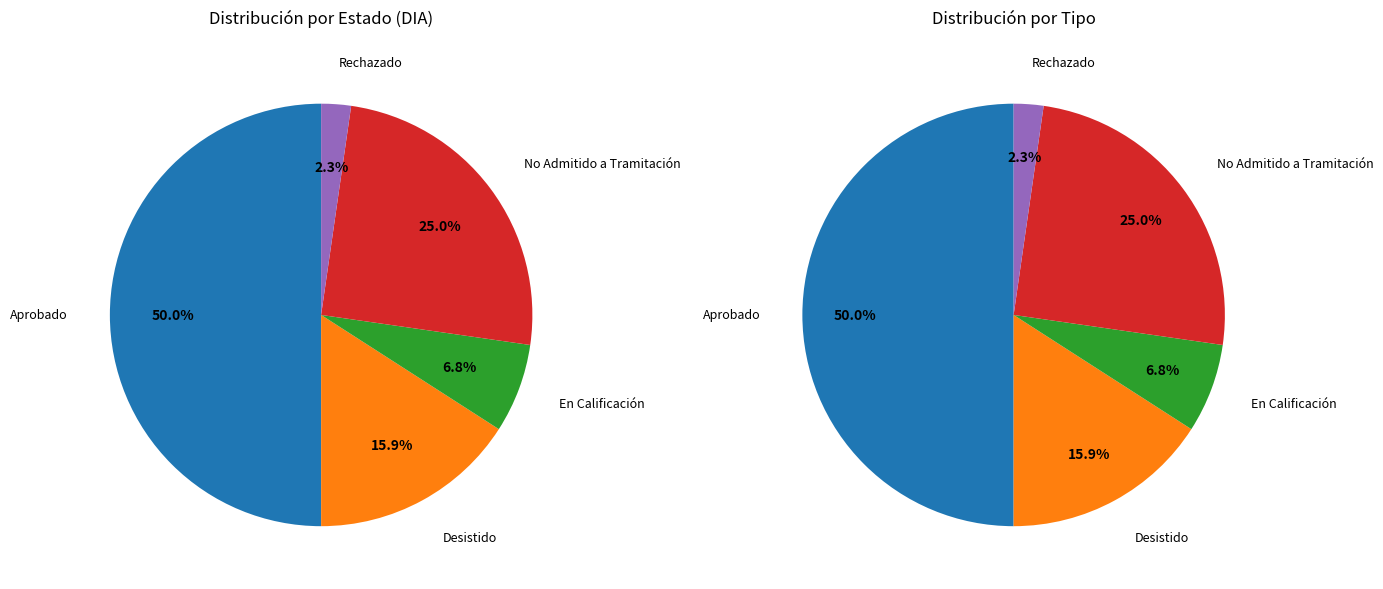

Between En Calificación and Aprobado, which is larger?

Aprobado